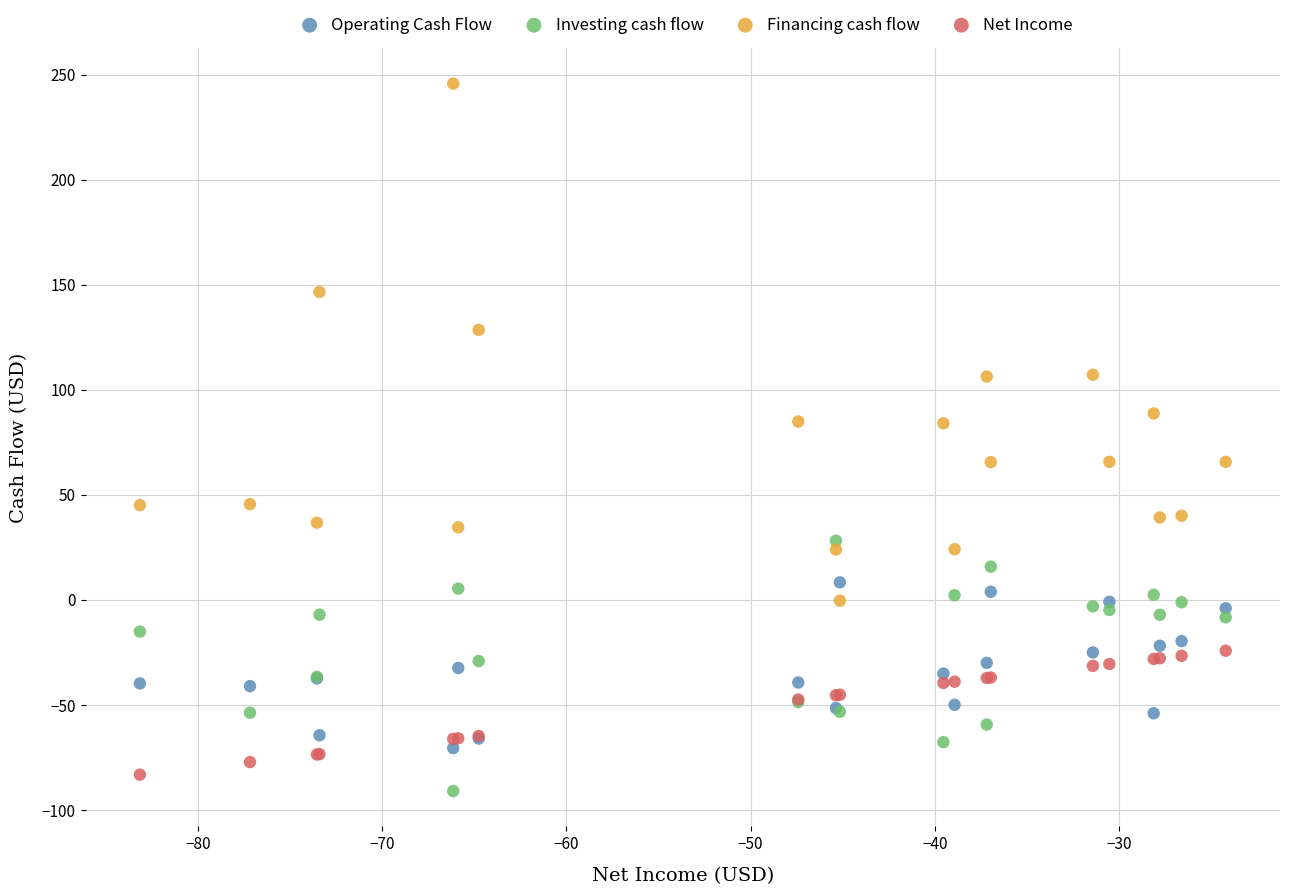

Which series contains the highest Y value?

Financing cash flow